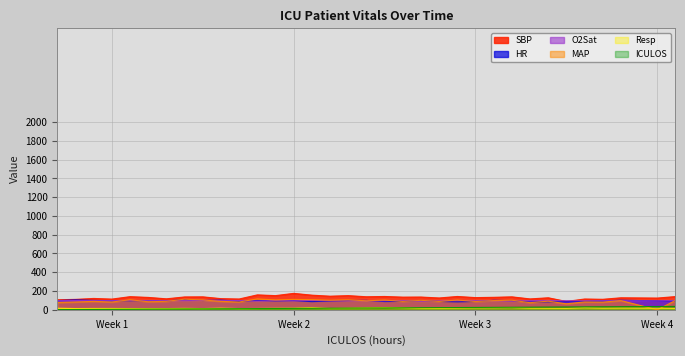

List the series in order of their peak value, highest first.

SBP, MAP, HR, O2Sat, ICULOS, Resp